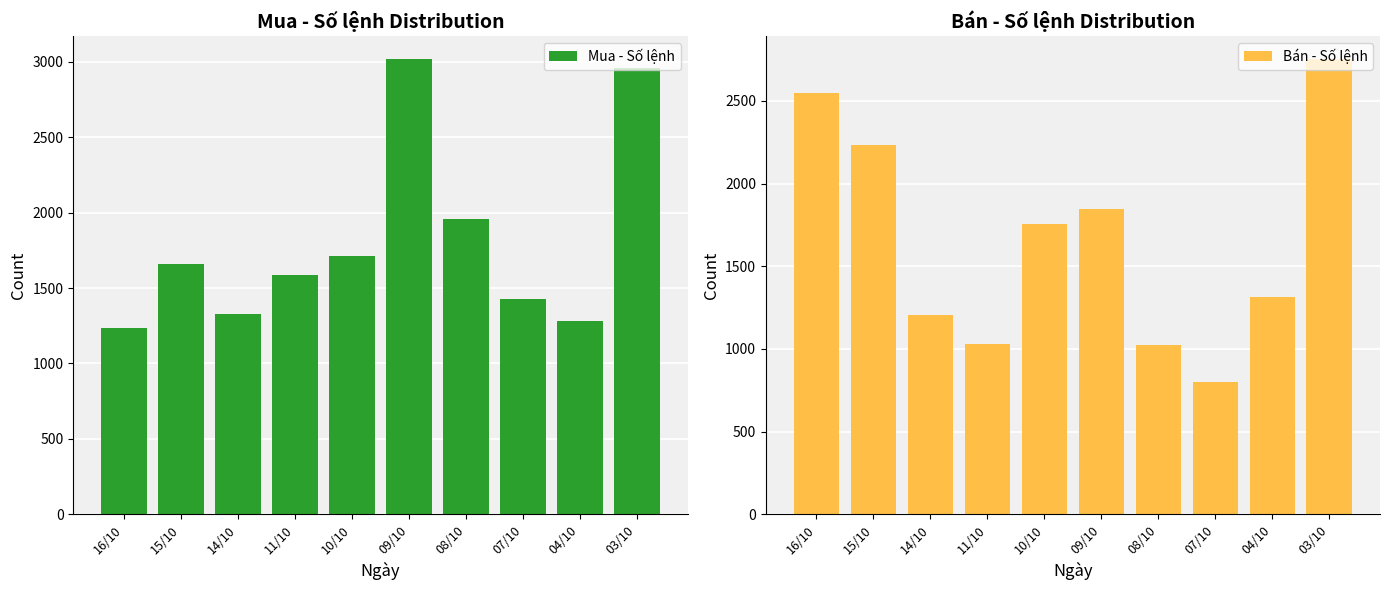

Reading left to right, extract all data points from this chart.

Mua - Số lệnh: 1236	1658	1325	1590	1710	3021	1960	1428	1280	2963
Bán - Số lệnh: 2549	2235	1208	1030	1756	1849	1024	802	1315	2755